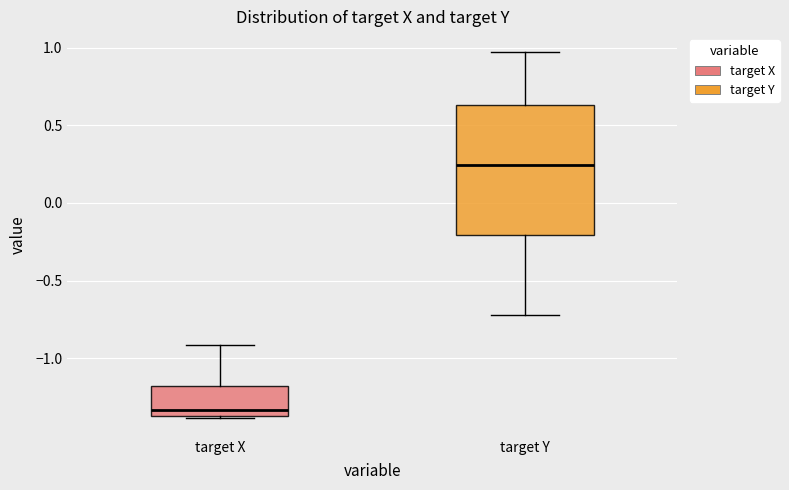

Which box is the tallest, from its lower edge to its upper edge?

target Y